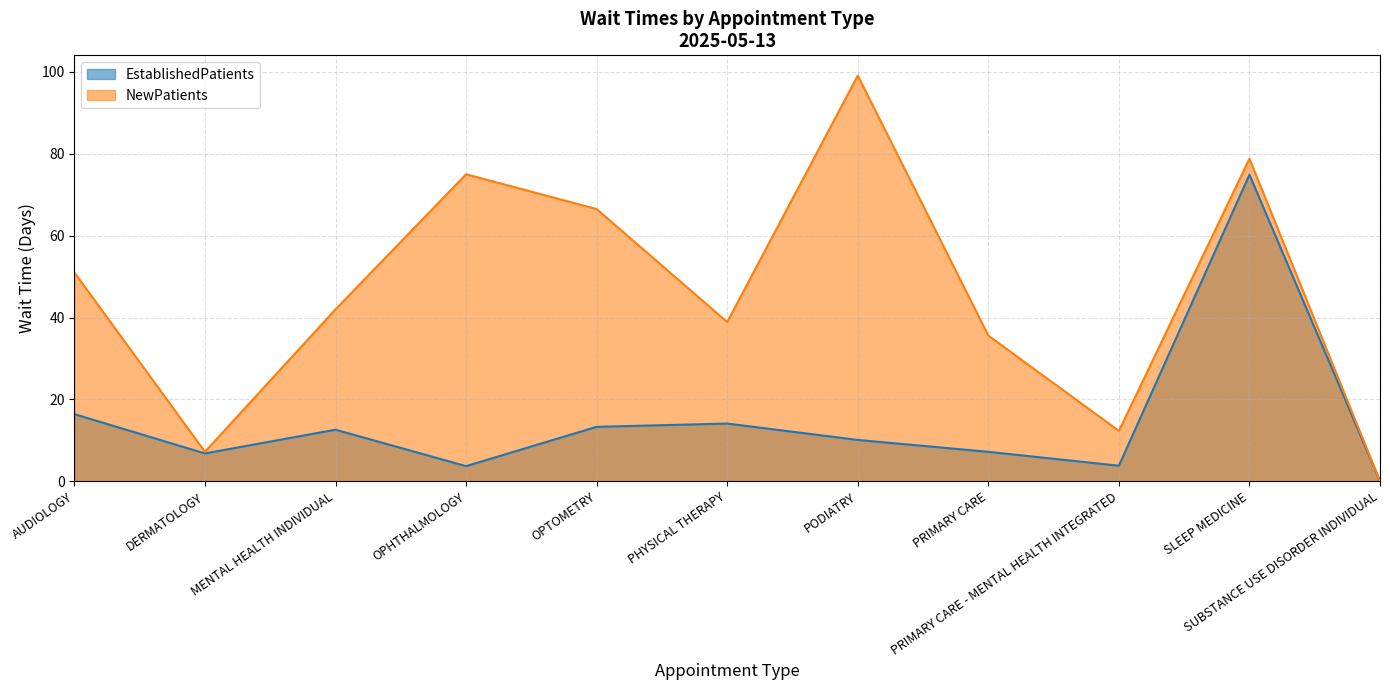

Is the value of EstablishedPatients at AUDIOLOGY greater than the value of NewPatients at OPHTHALMOLOGY?

No